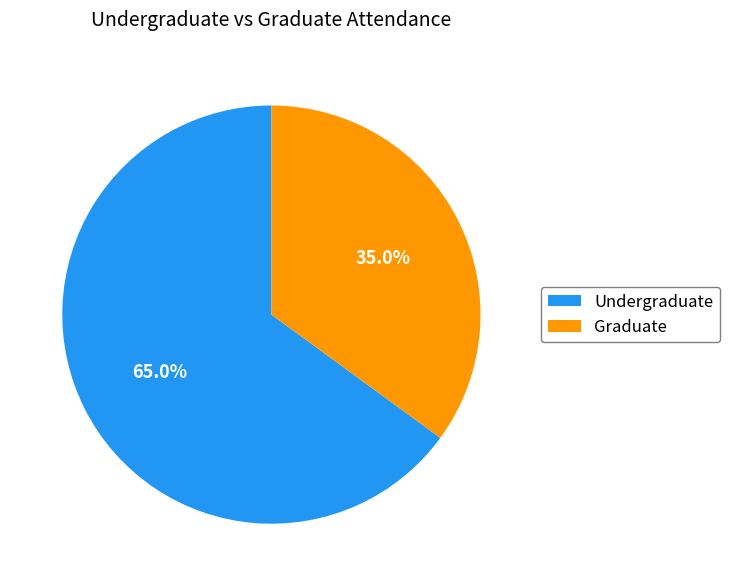

Combined, do Undergraduate and Graduate account for over 50%?

Yes